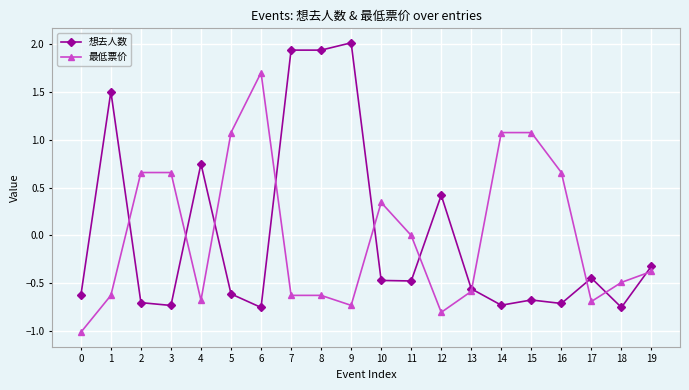

At which category does the chart reach its peak across all series?

9